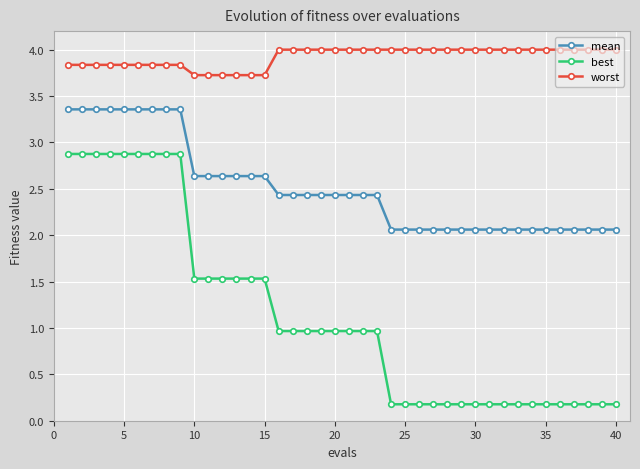

List the series in order of their peak value, lowest first.

best, mean, worst